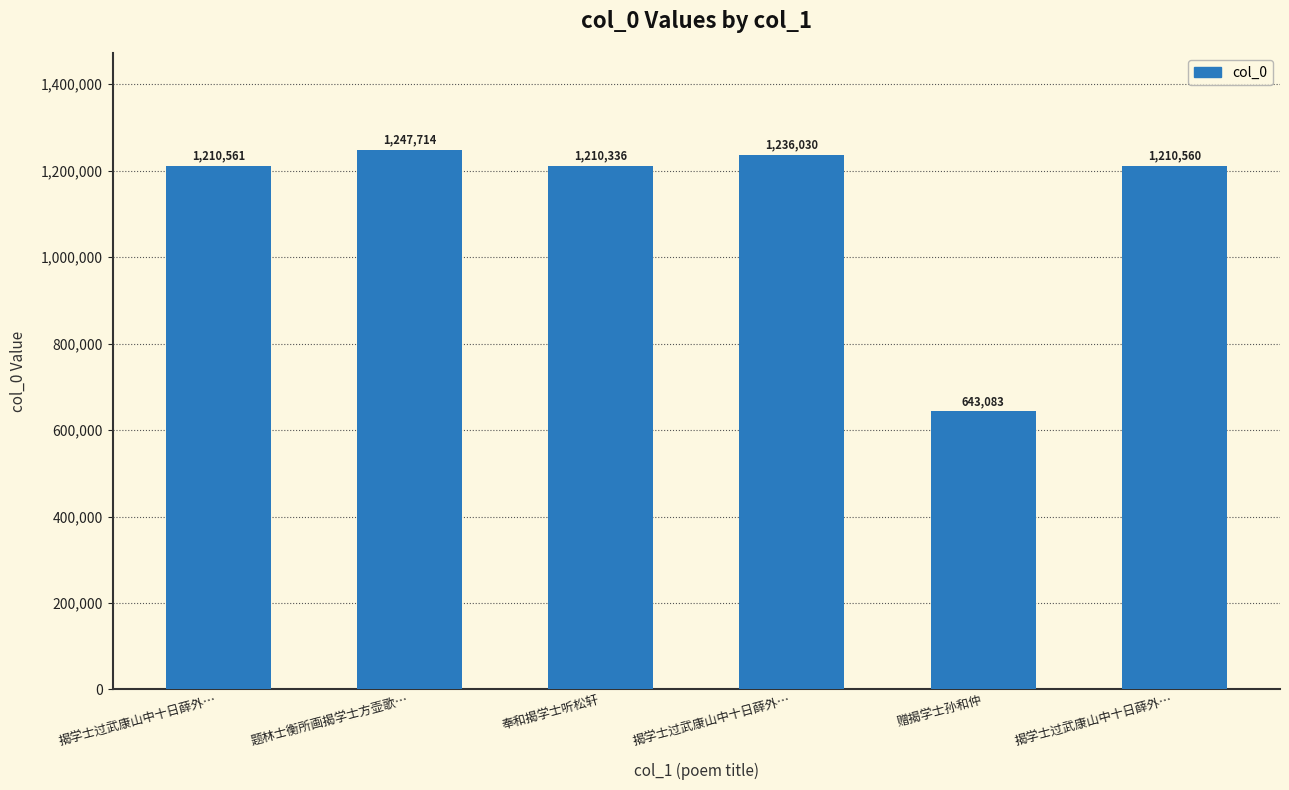

Is it true that the value at 赠揭学士孙和仲 is 162871?

False